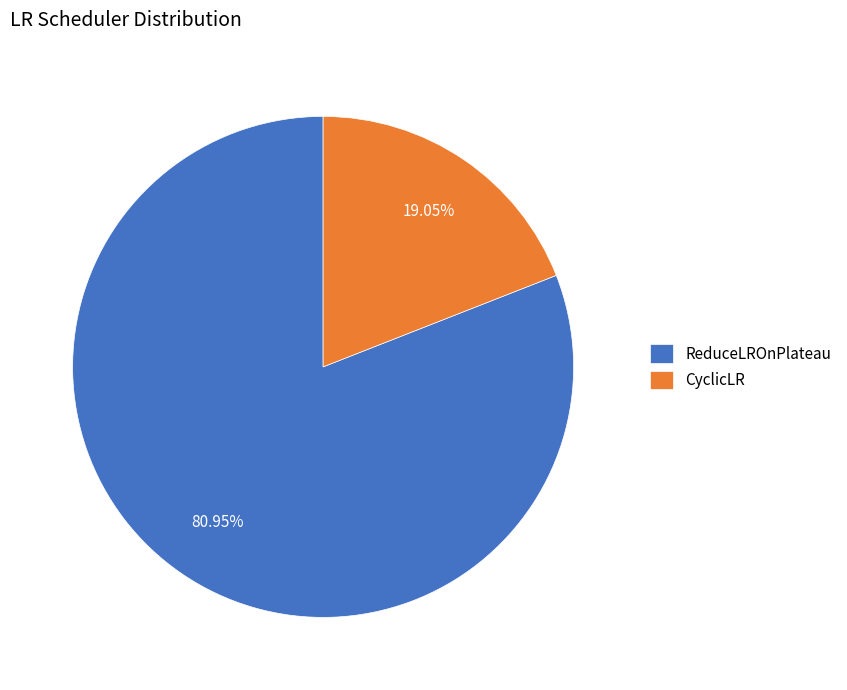

Rank the categories by value from lowest to highest.

CyclicLR, ReduceLROnPlateau